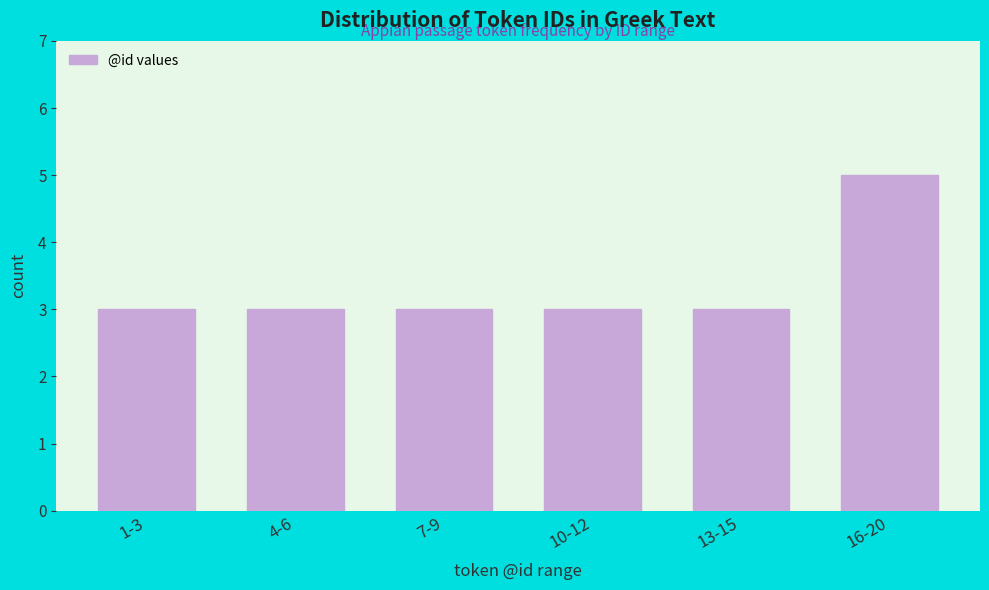

Reading left to right, transcribe all the data shown in this chart.

3	3	3	3	3	5